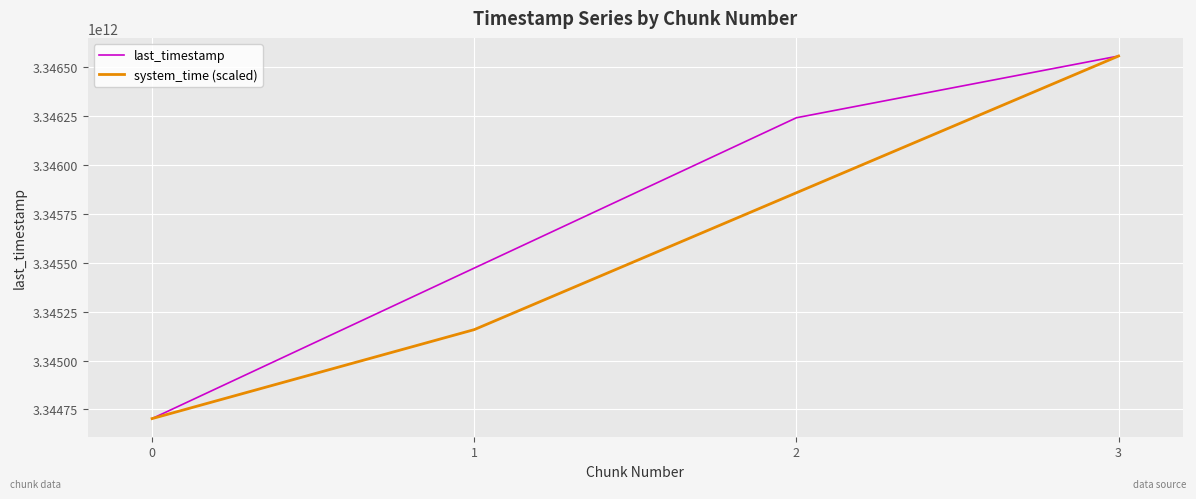

The value of last_timestamp at 2 is 1973988144876.2. True or false?

False